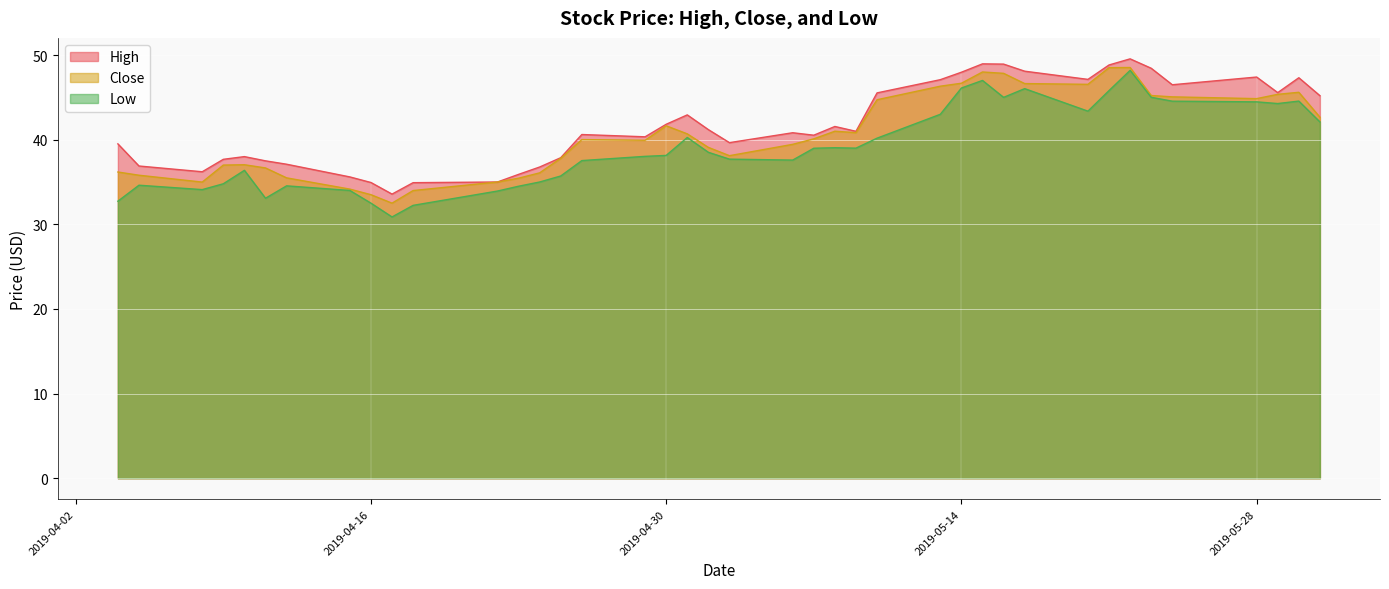

In Close, how many points are higher than both neighbors (excluding endpoints)?

7